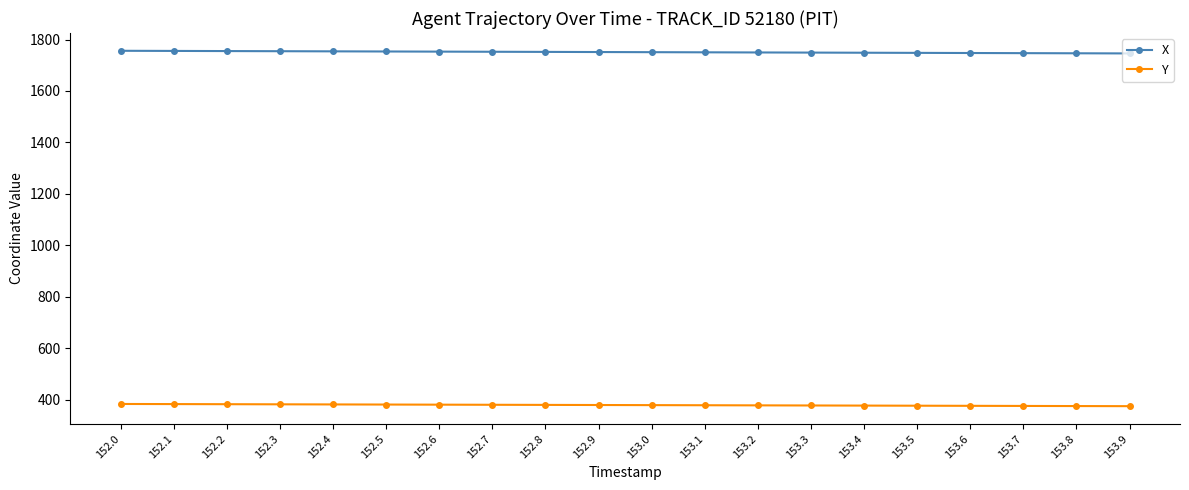

True or false: Y and X intersect in this chart.

False